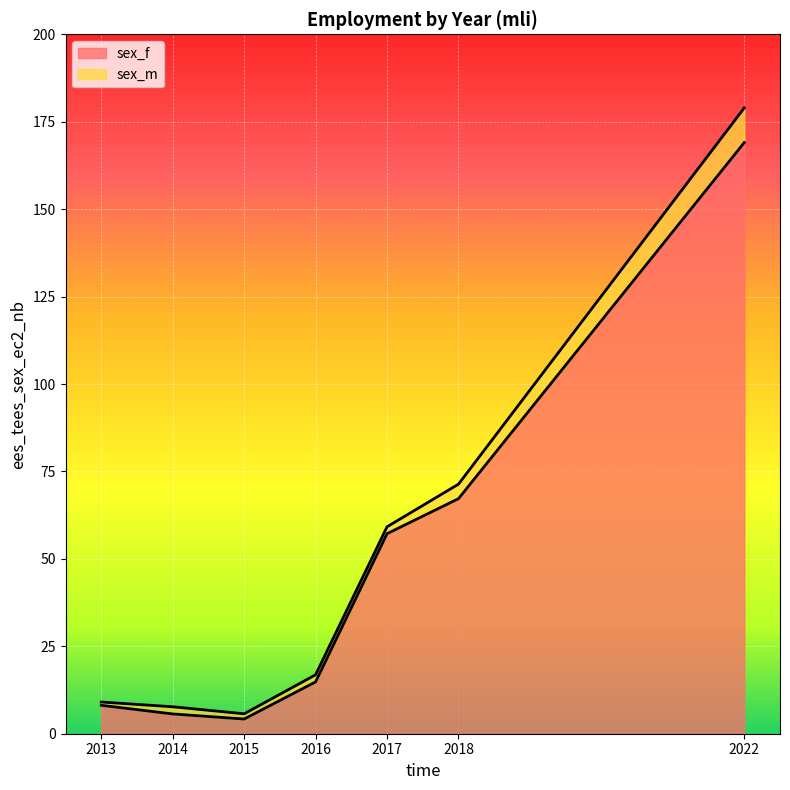

What is the change in value from 2013 to 2018?

+59.1